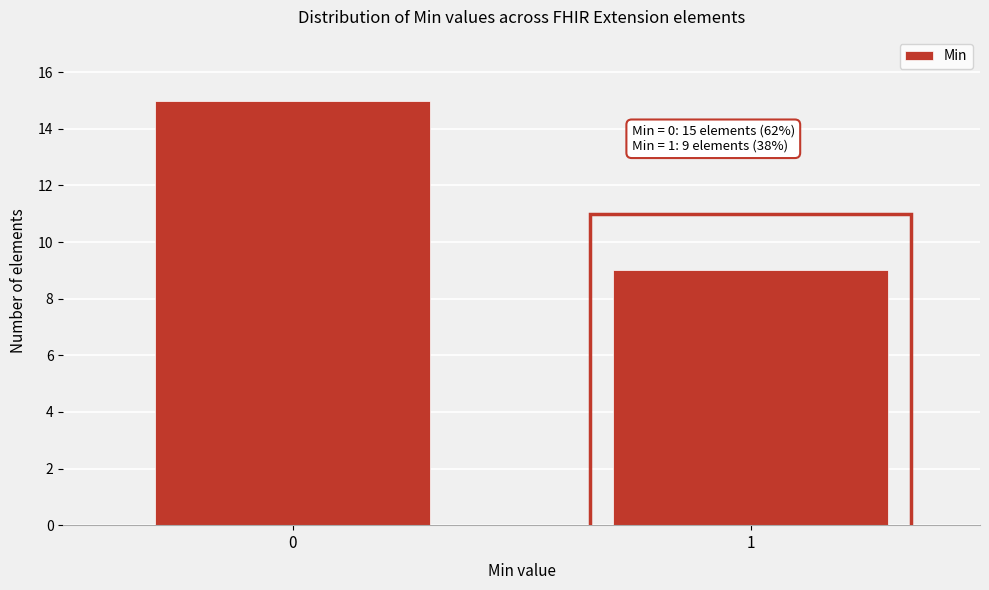

Reading left to right, what are all the values shown in this chart?

15	9